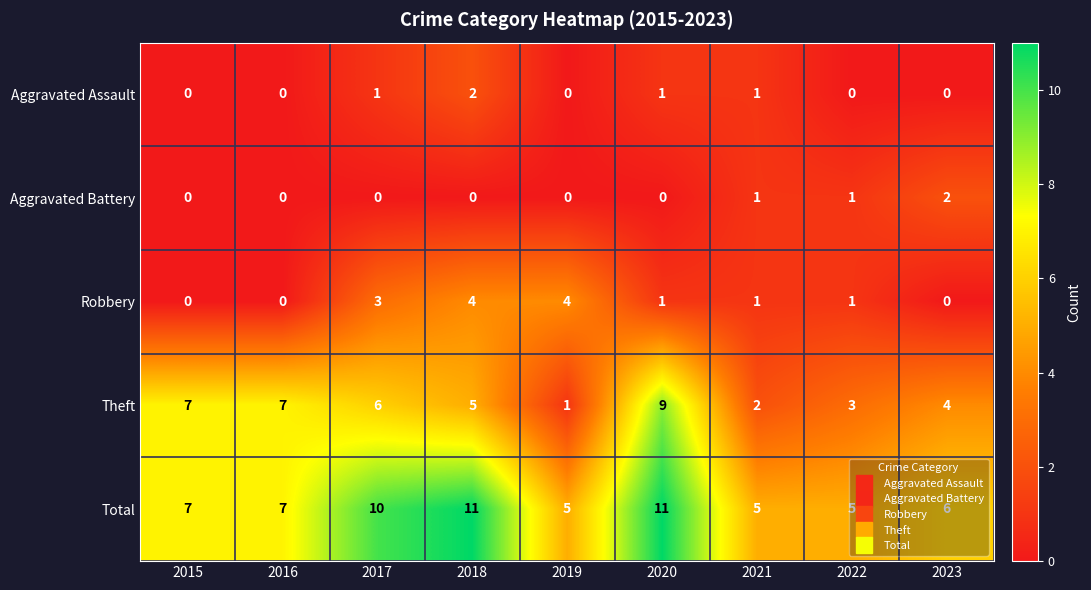

Which series has the widest spread of values?

Theft